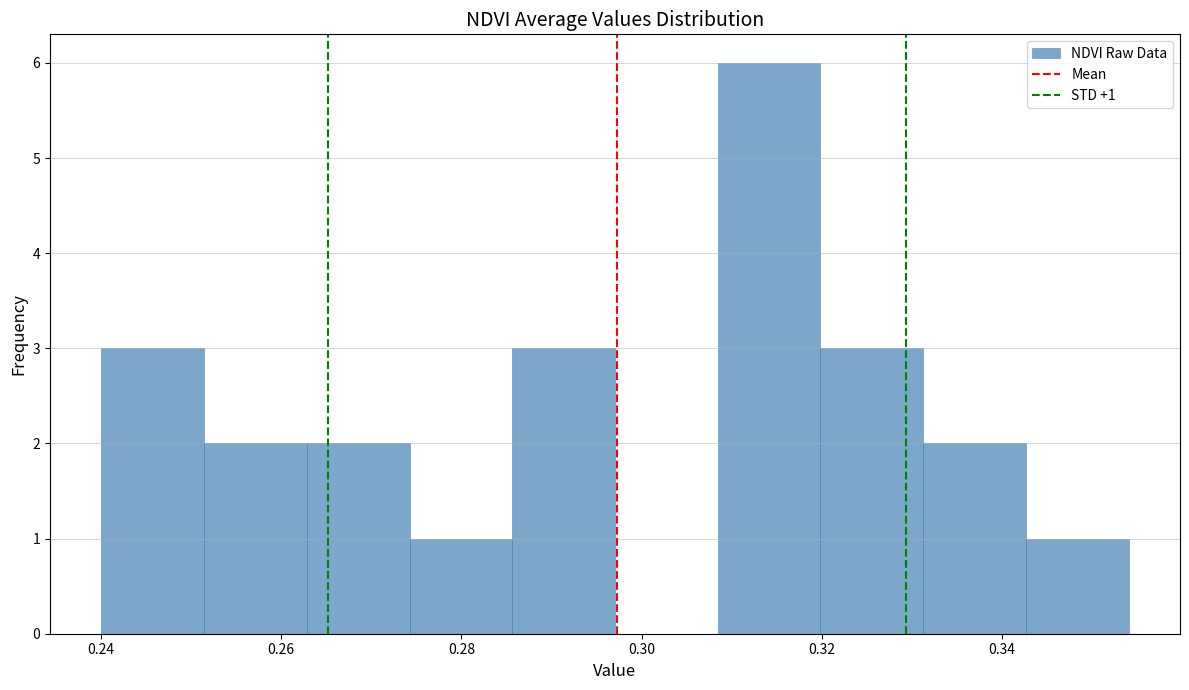

Which range on the x-axis has the tallest bar?

0.308 to 0.320